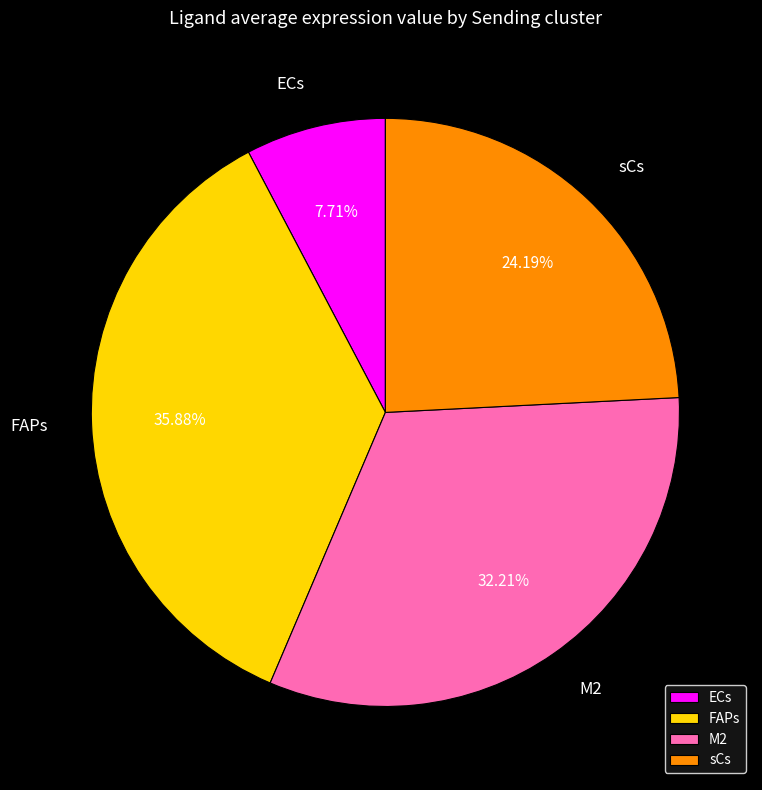

The ECs slice represents 8% of the pie. True or false?

True